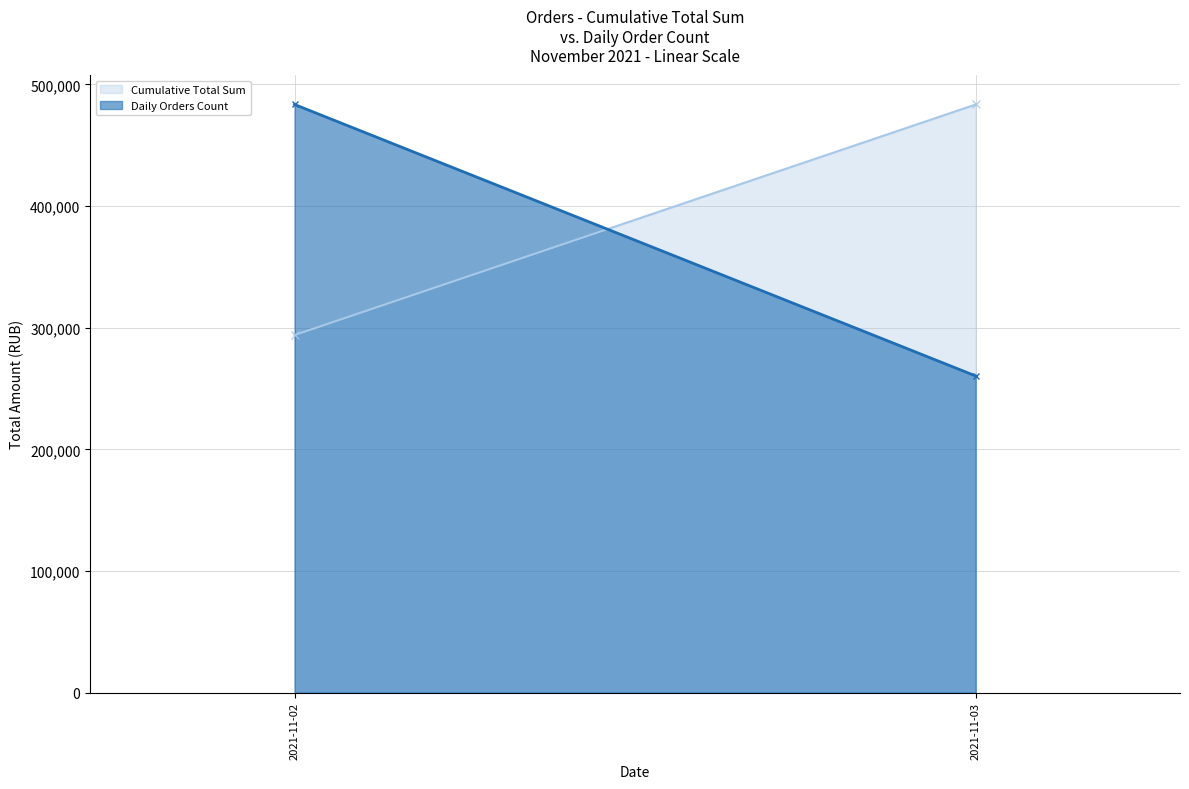

Does the chart display data point markers on the line(s)?

No